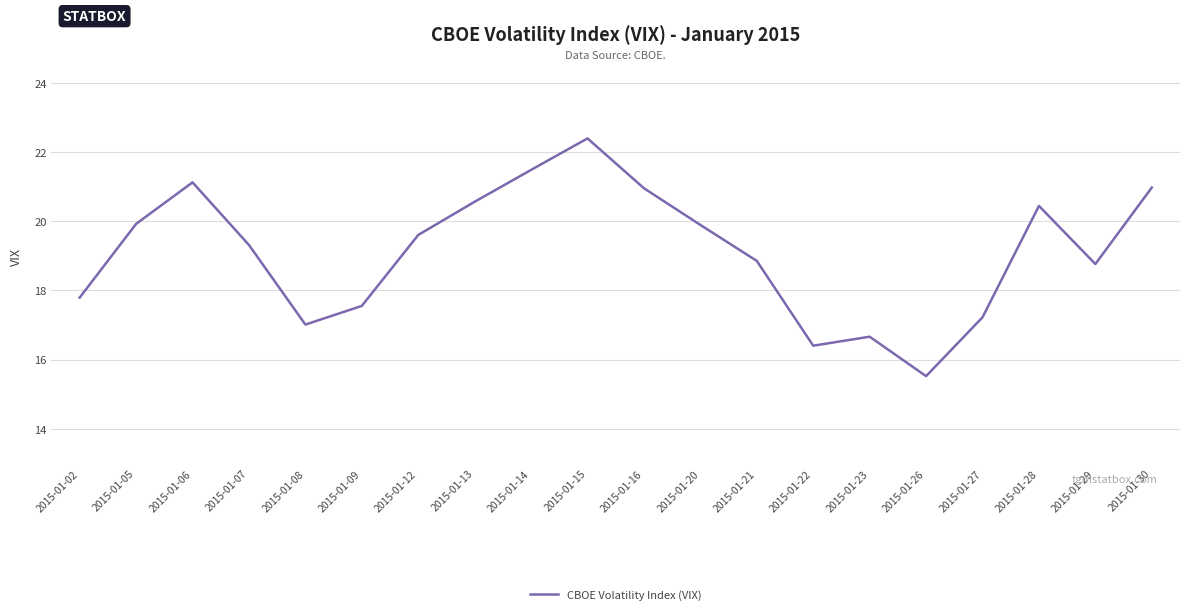

What is the difference between the maximum and minimum values?

6.9